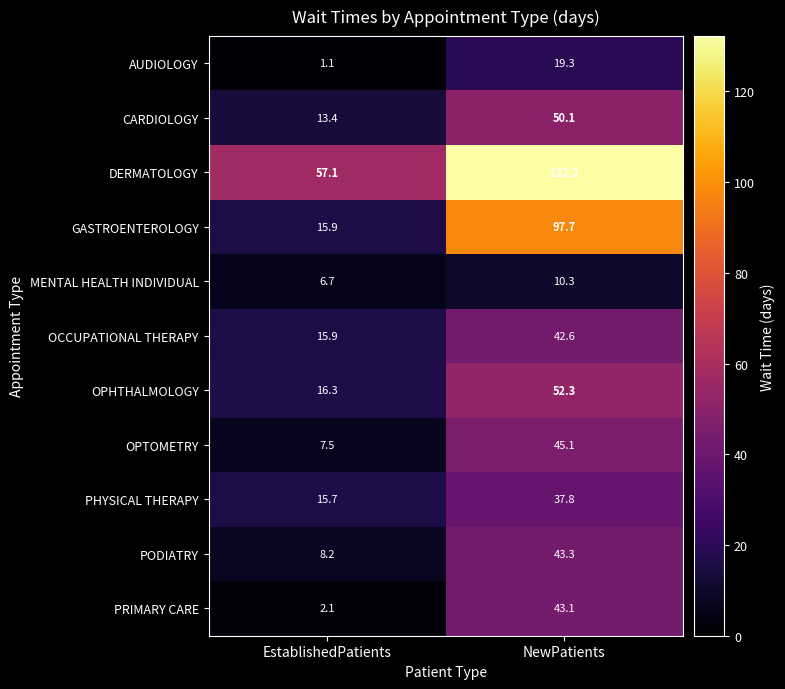

The DERMATOLOGY series shows 182.9 at NewPatients. True or false?

False